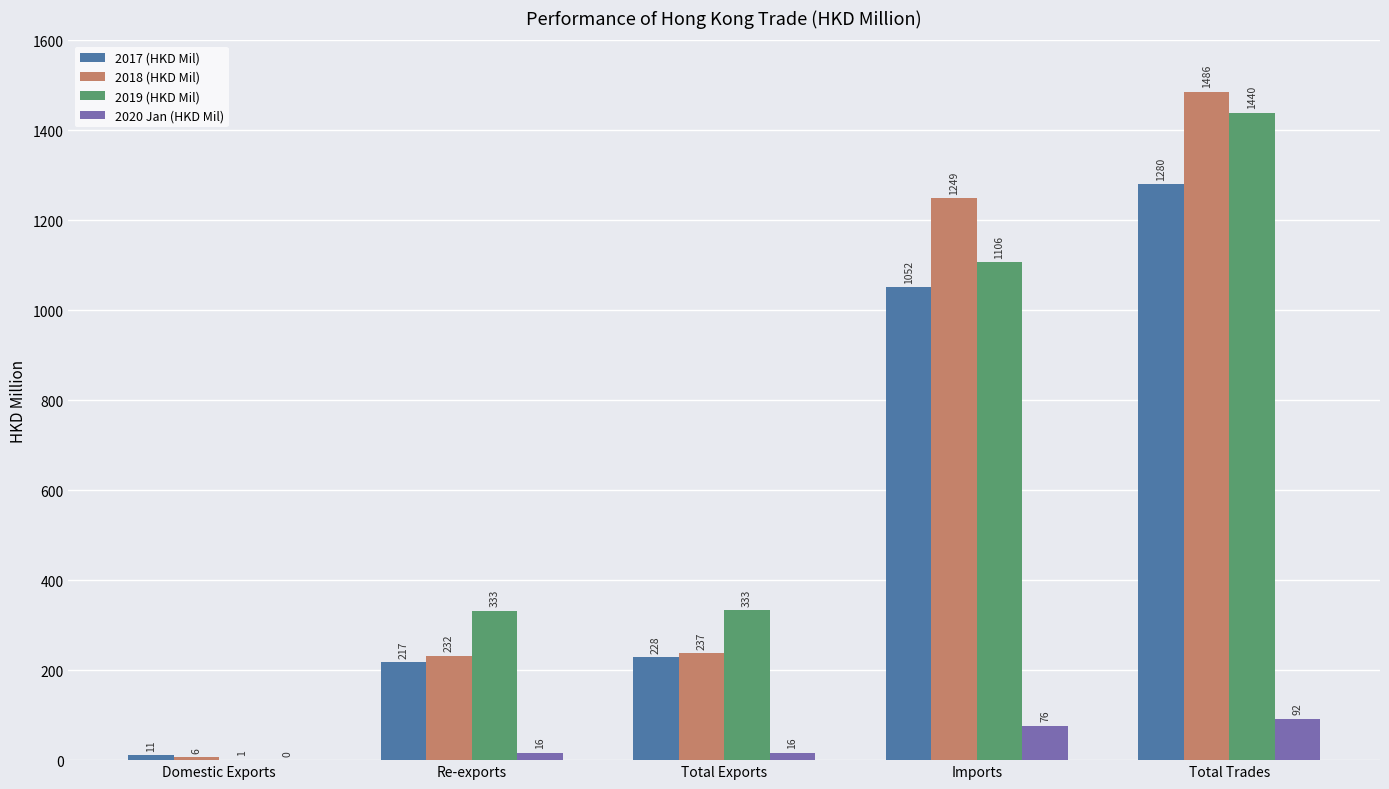

Which series changed the most between Domestic Exports and Total Trades?

2018 (HKD Mil)